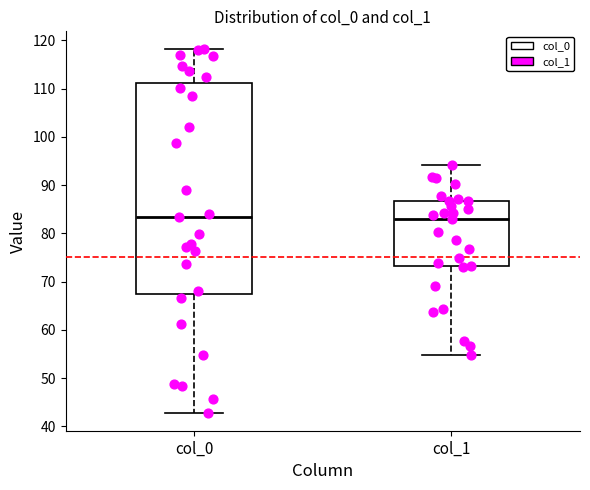

Comparing the boxes themselves (not the whiskers), which one is the tallest?

col_0